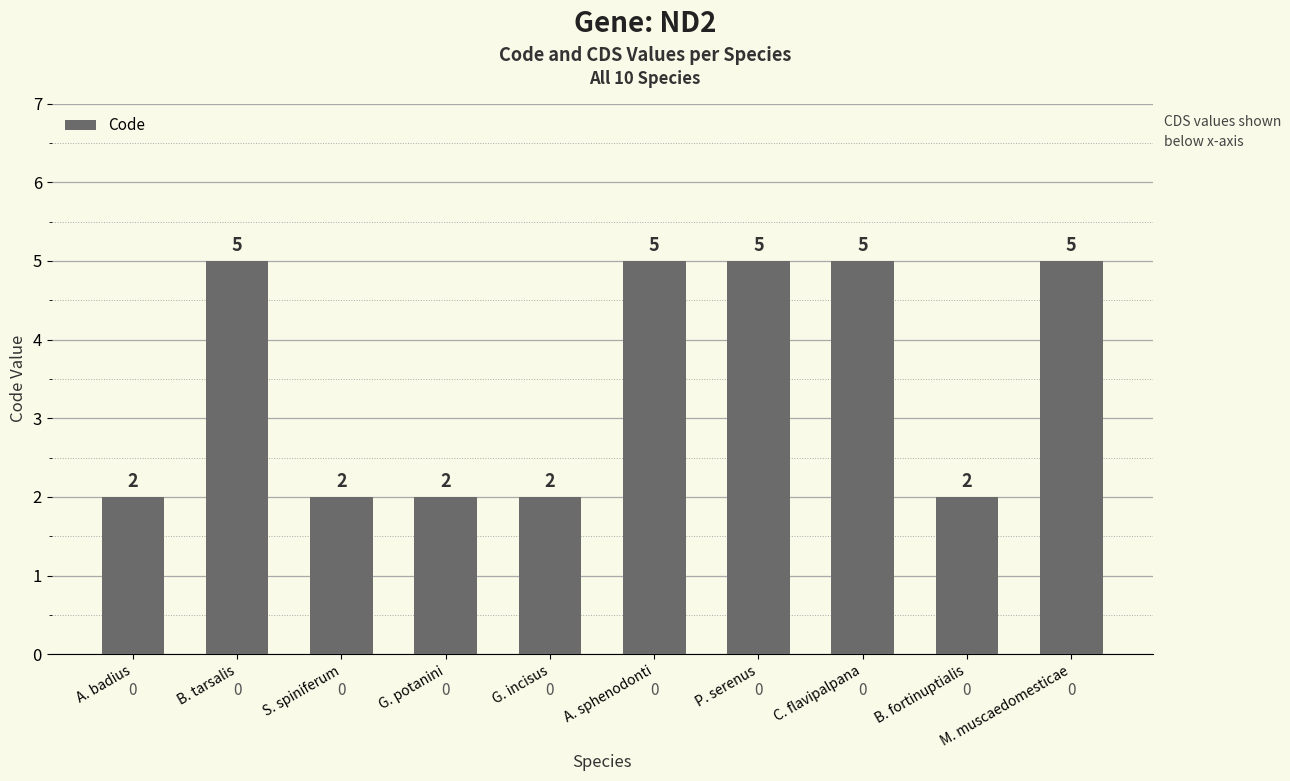

Is it true that the value at G. incisus is 1?

False